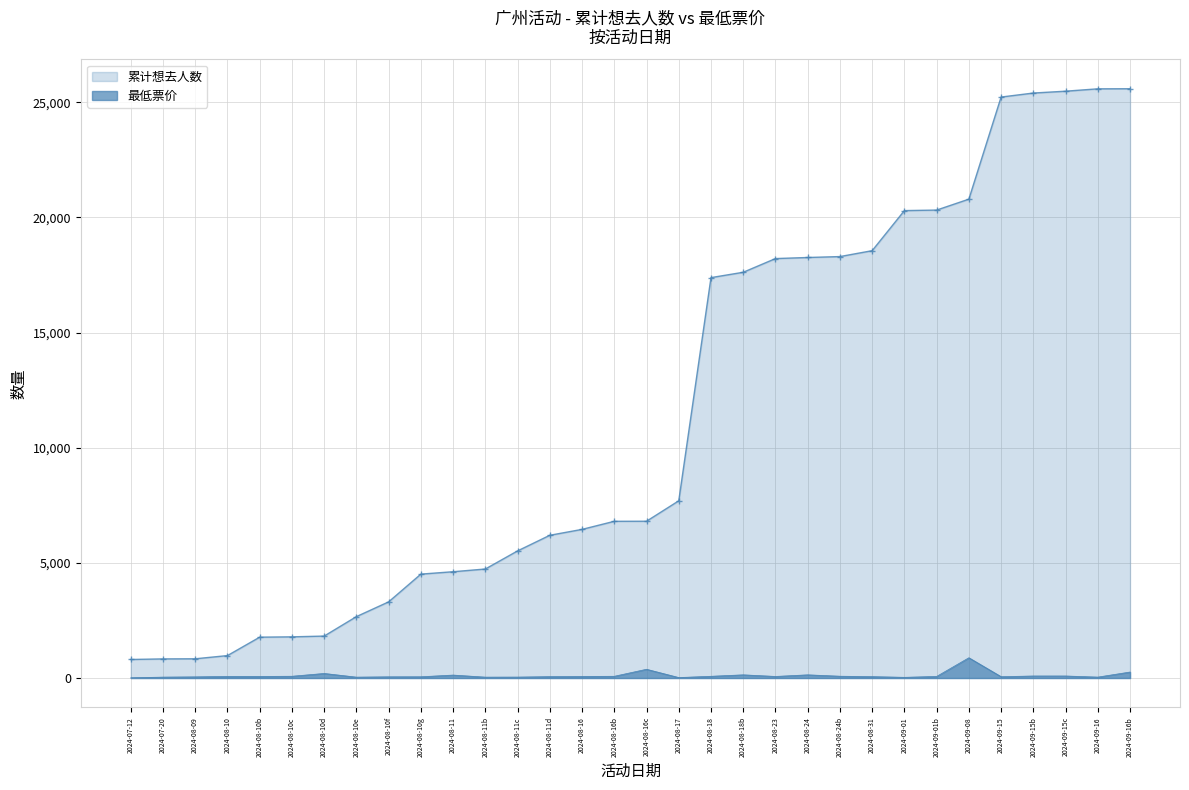

What is the greatest value displayed?

25592.0